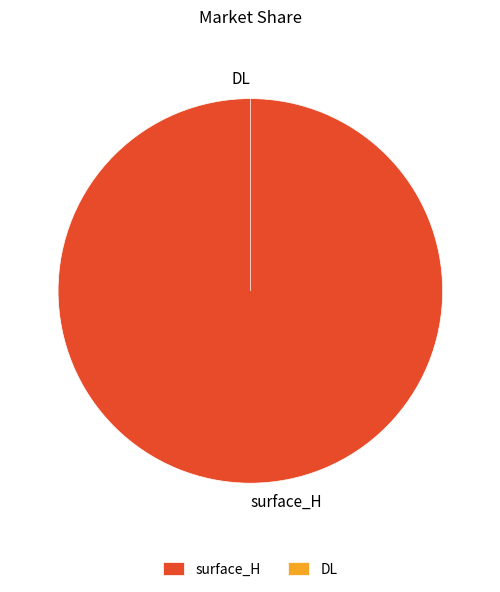

To the nearest percent, what is the difference between the DL and surface_H slice percentages?

100%